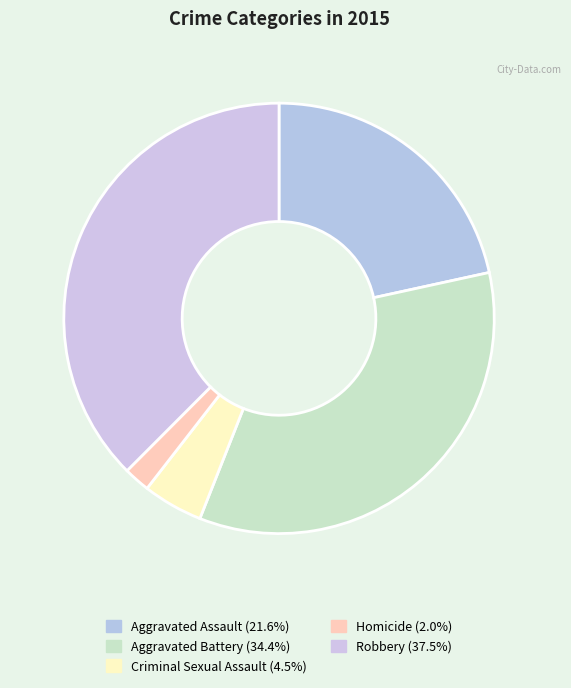

How many slices are in this pie chart?

5